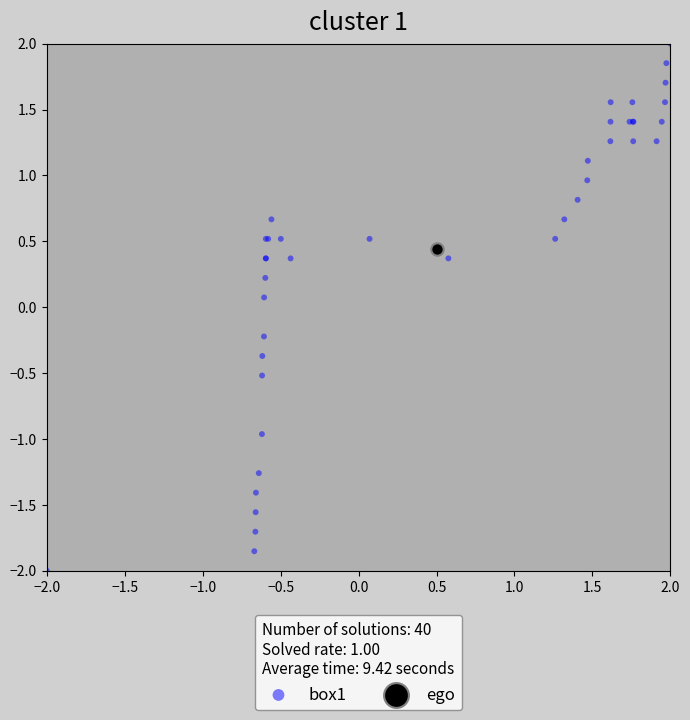

What are all the series names shown in the legend?

box1, ego